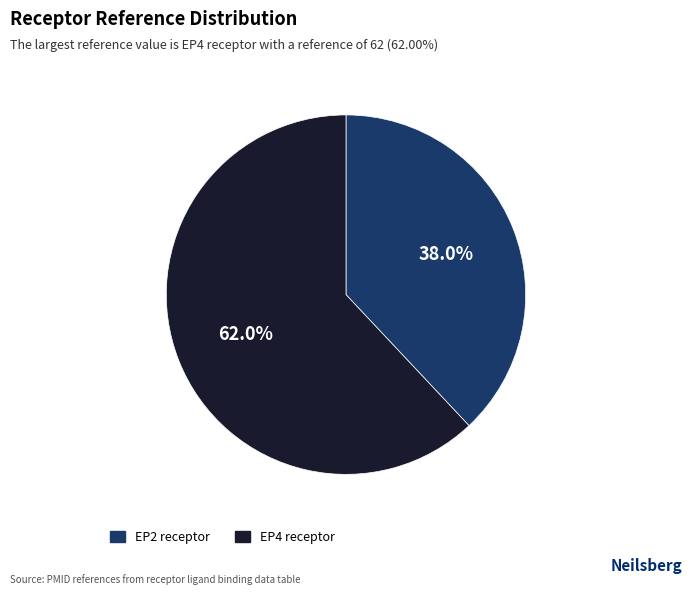

To the nearest percent, what portion does EP2 receptor represent?

38%